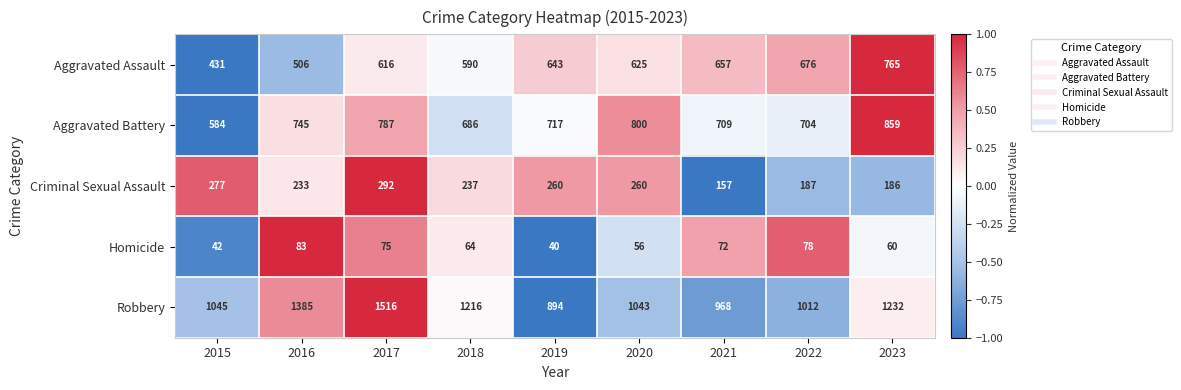

Rank the categories by Homicide value from highest to lowest.

2016, 2022, 2017, 2021, 2018, 2023, 2020, 2015, 2019